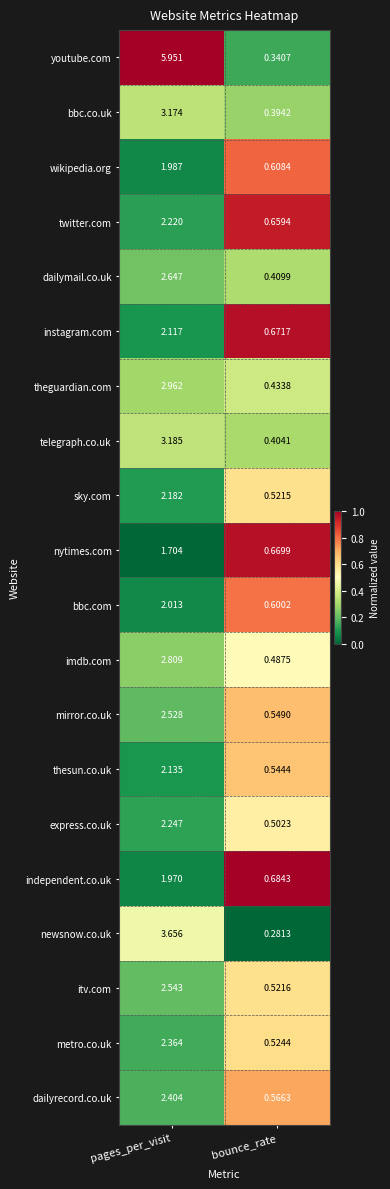

Rank the series at bounce_rate from highest to lowest value.

independent.co.uk, instagram.com, nytimes.com, twitter.com, wikipedia.org, bbc.com, dailyrecord.co.uk, mirror.co.uk, thesun.co.uk, metro.co.uk, itv.com, sky.com, express.co.uk, imdb.com, theguardian.com, dailymail.co.uk, telegraph.co.uk, bbc.co.uk, youtube.com, newsnow.co.uk